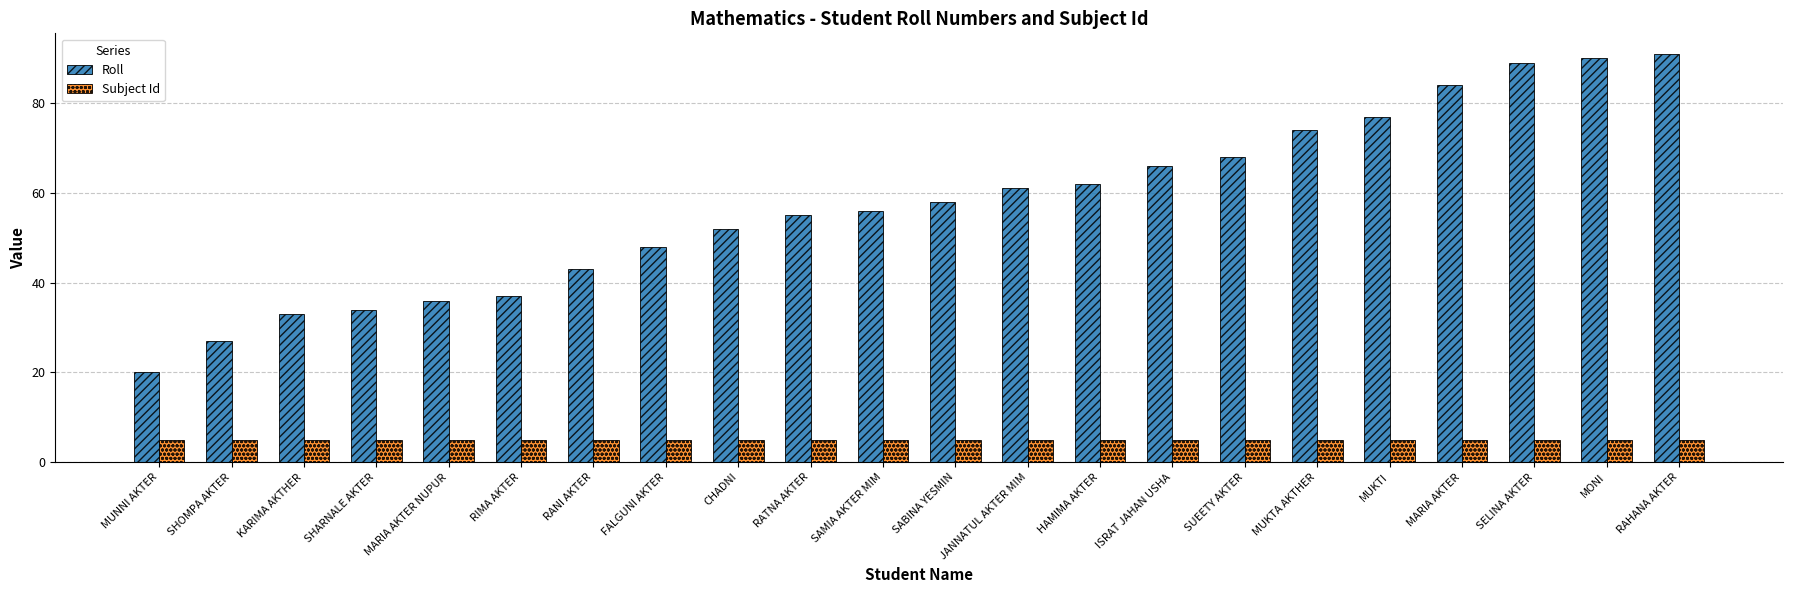

At how many categories does at least one series exceed 5?

22